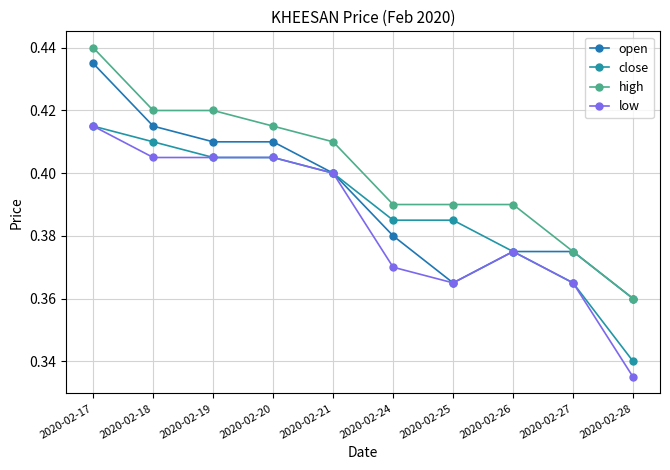

List the series in order of their peak value, lowest first.

close, low, open, high